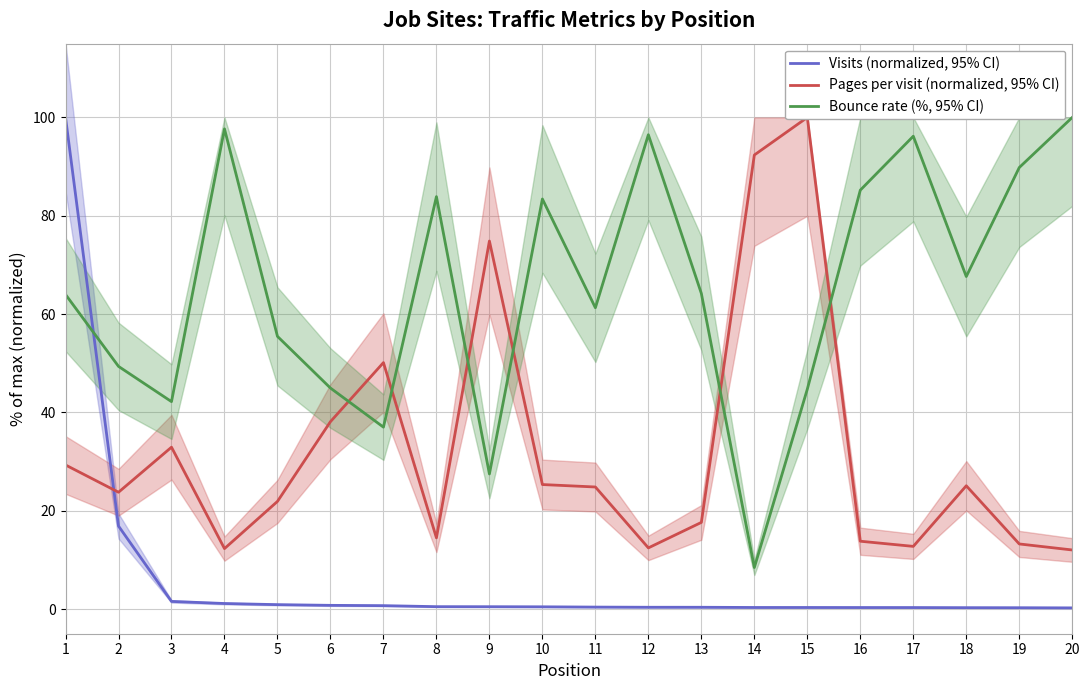

Does the chart display data point markers on the line(s)?

No